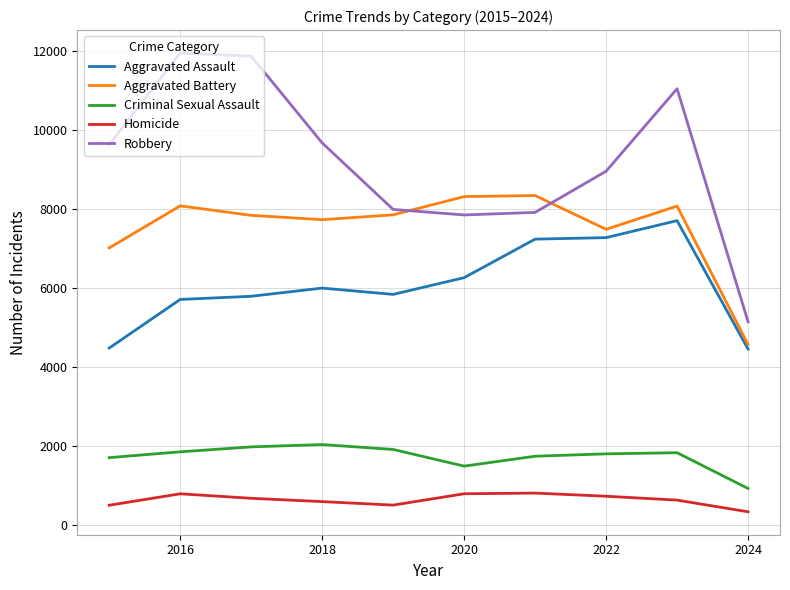

Which series has the widest spread of values?

Robbery